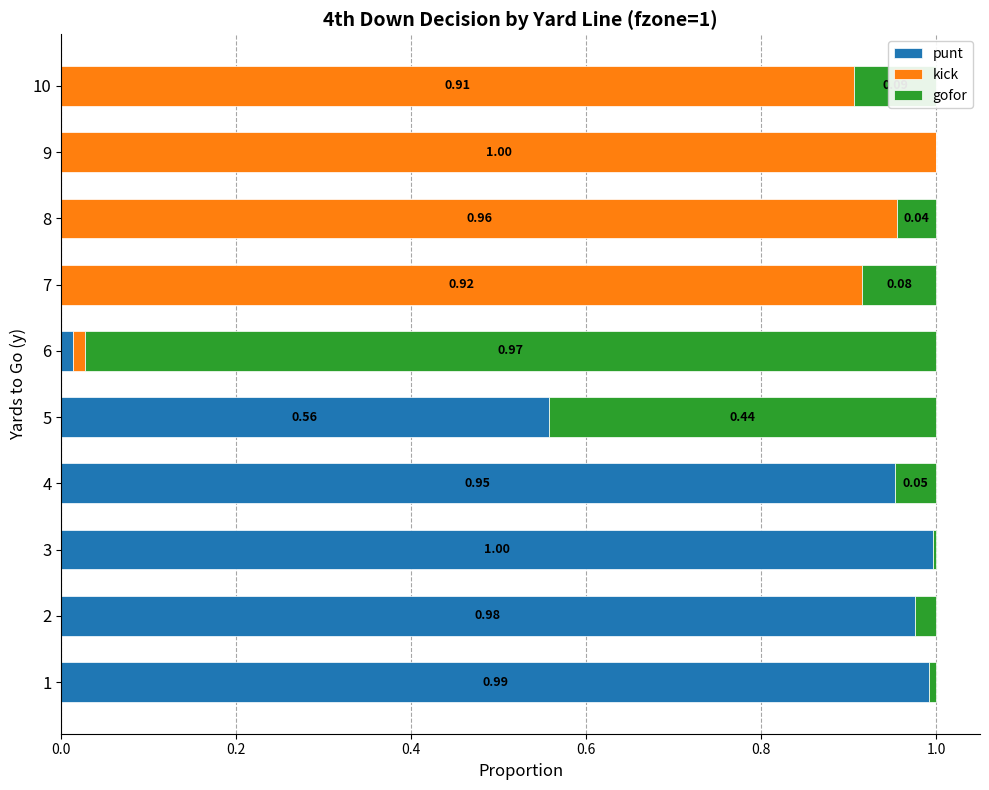

How many categories are shown in the chart?

10